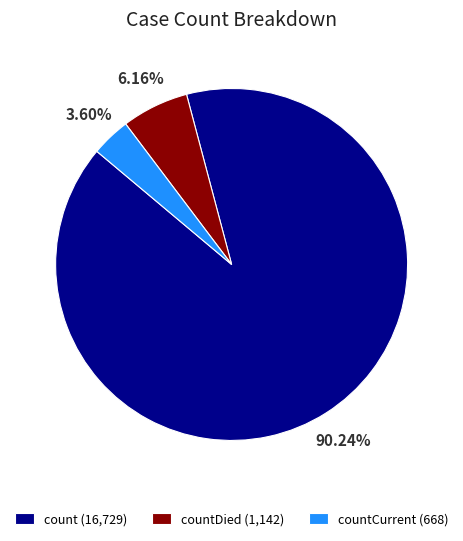

Do countCurrent (668) and countDied (1,142) together represent more than half of the pie?

No